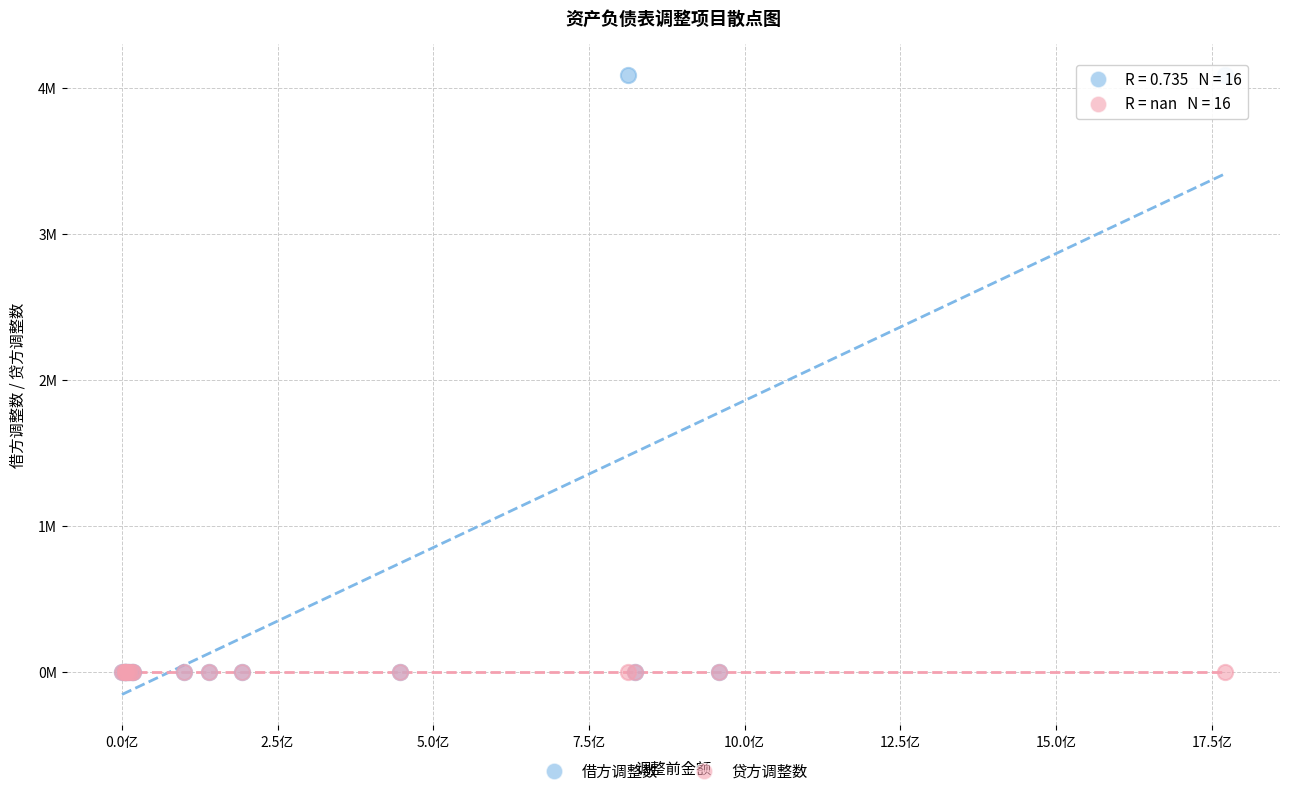

What are all the series names shown in the legend?

借方调整数, 贷方调整数